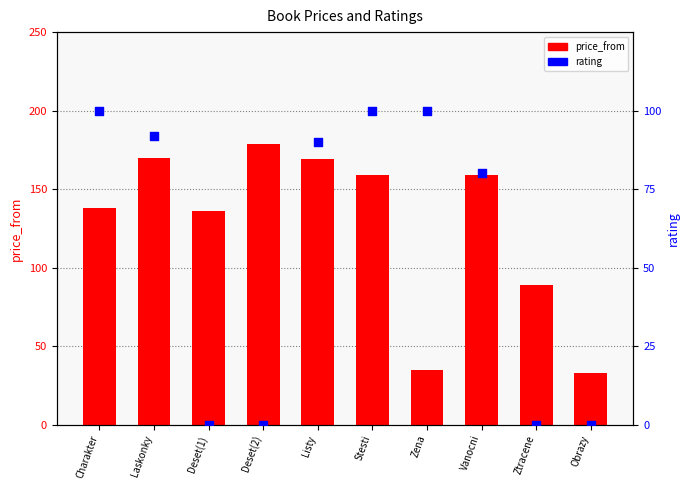

Which series has the largest Y range (max minus min)?

price_from